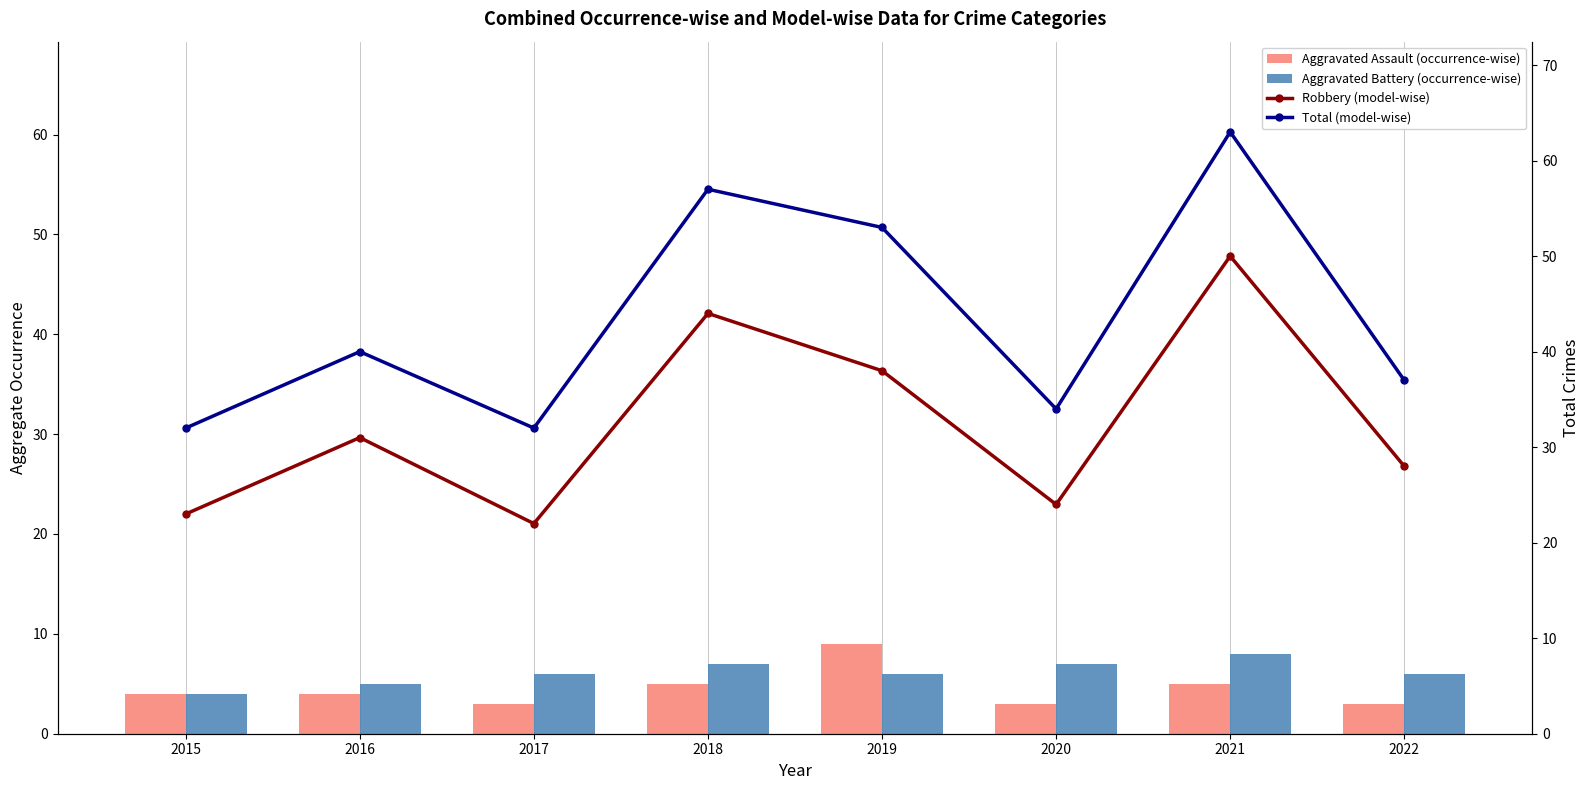

At which label does Aggravated Battery (occurrence-wise) reach its minimum?

2015